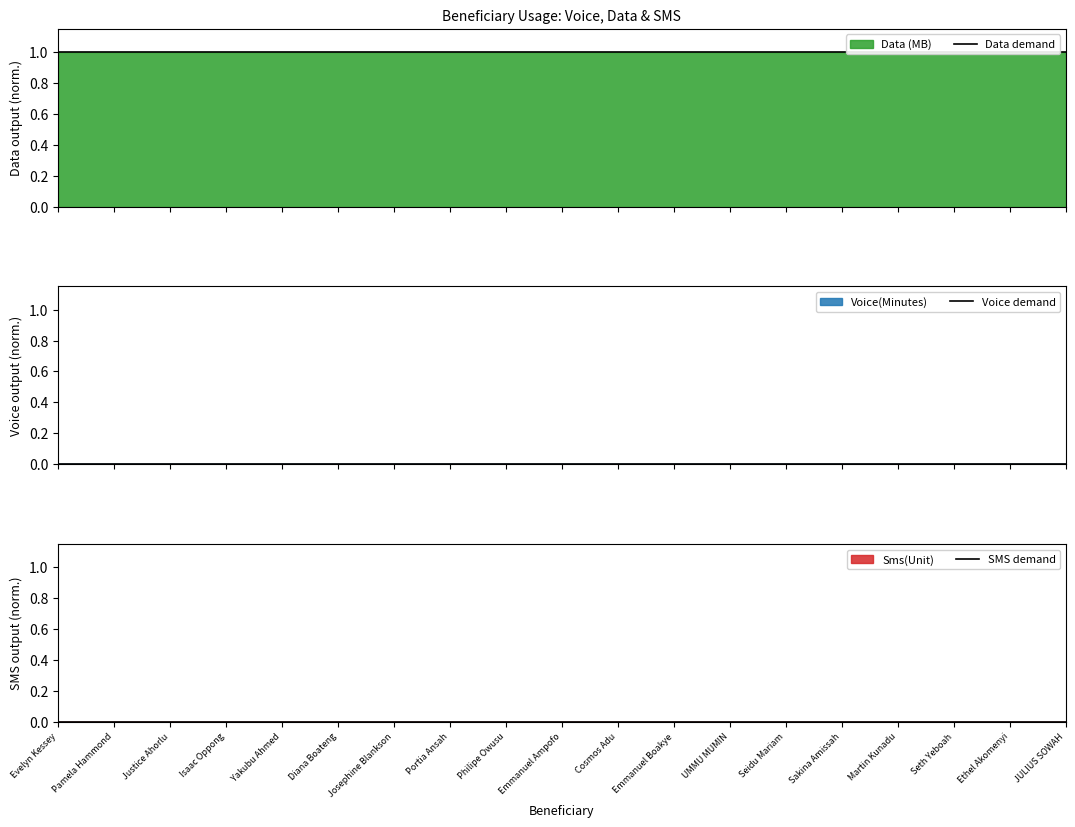

True or false: Data demand and SMS demand cross at least once.

False